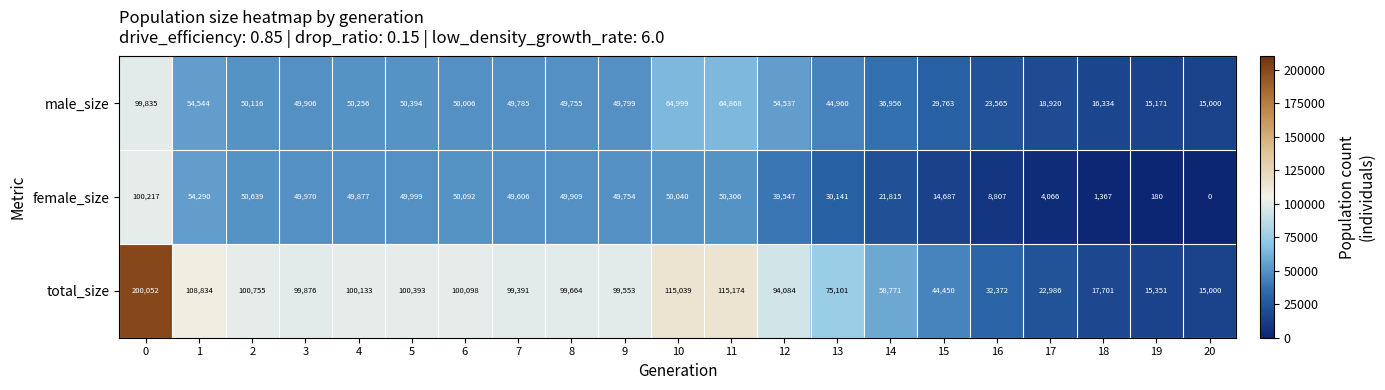

Rank the series at 6 from highest to lowest value.

total_size, female_size, male_size